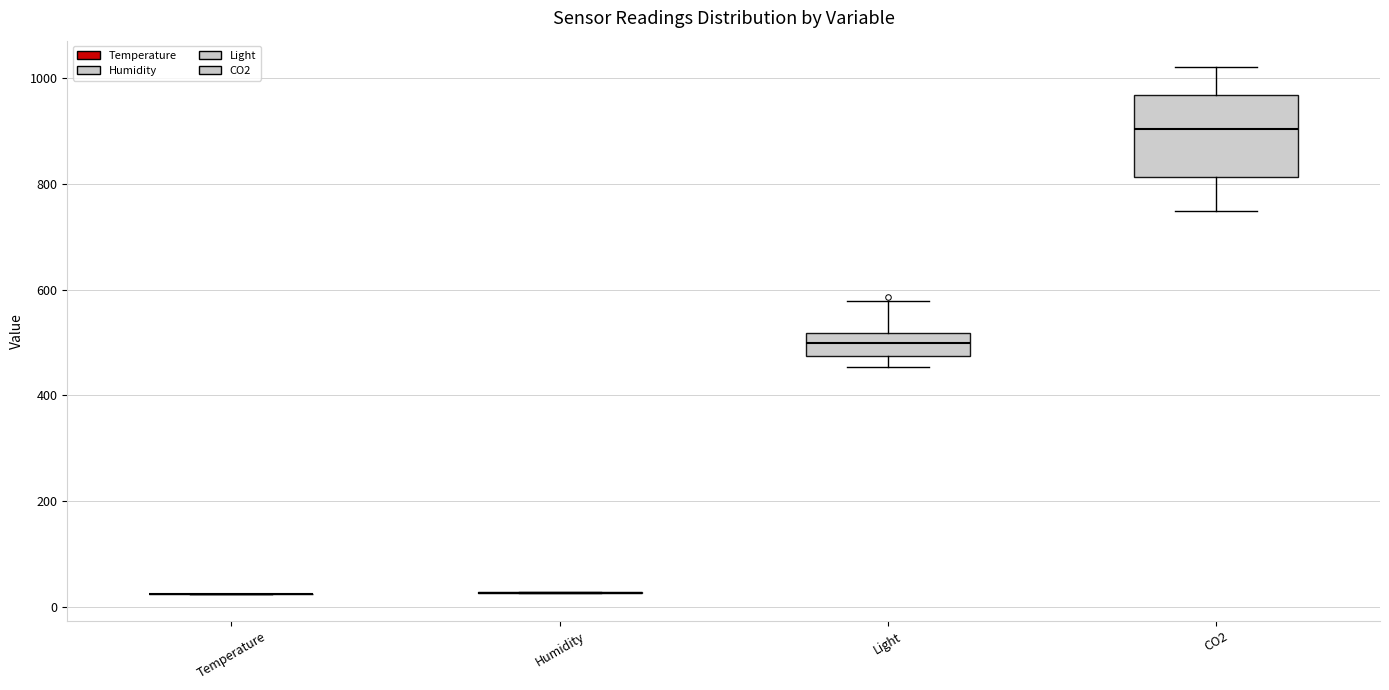

Comparing the boxes themselves (not the whiskers), which one is the tallest?

CO2